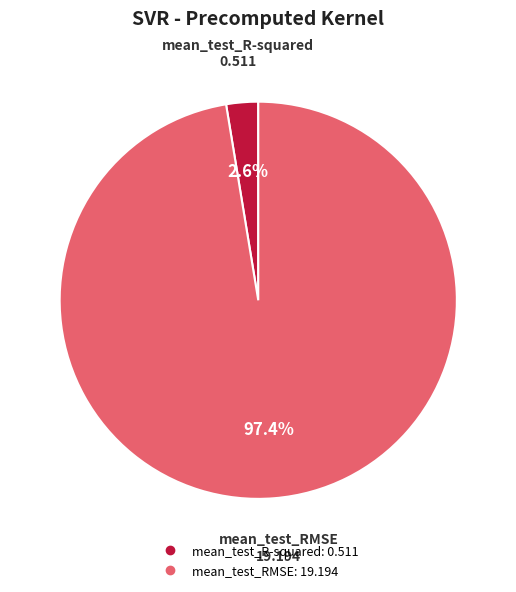

The mean_test_RMSE slice represents 85% of the pie. True or false?

False